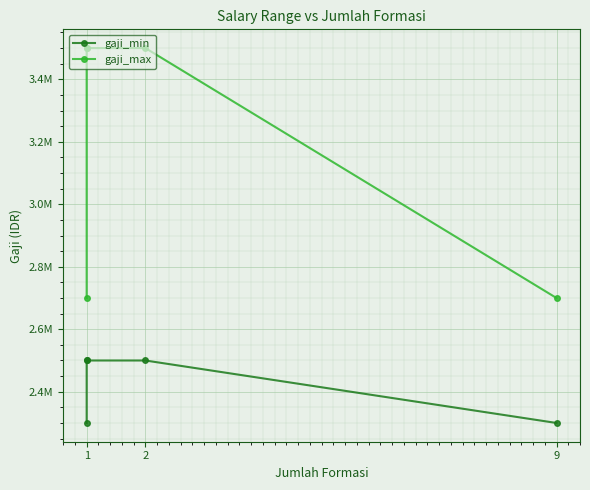

What is the label of the 5th point from the right?

1